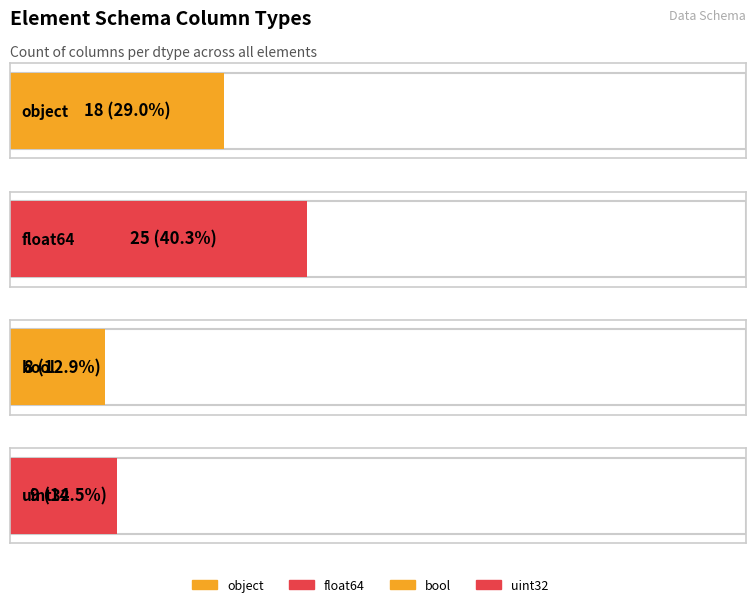

What is the sum of the values at float64 and object?

43